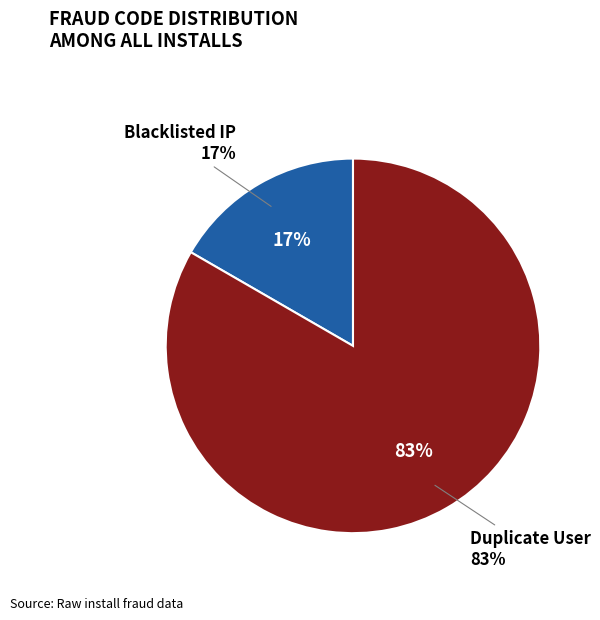

What is the largest slice in the pie chart?

Duplicate User (1)